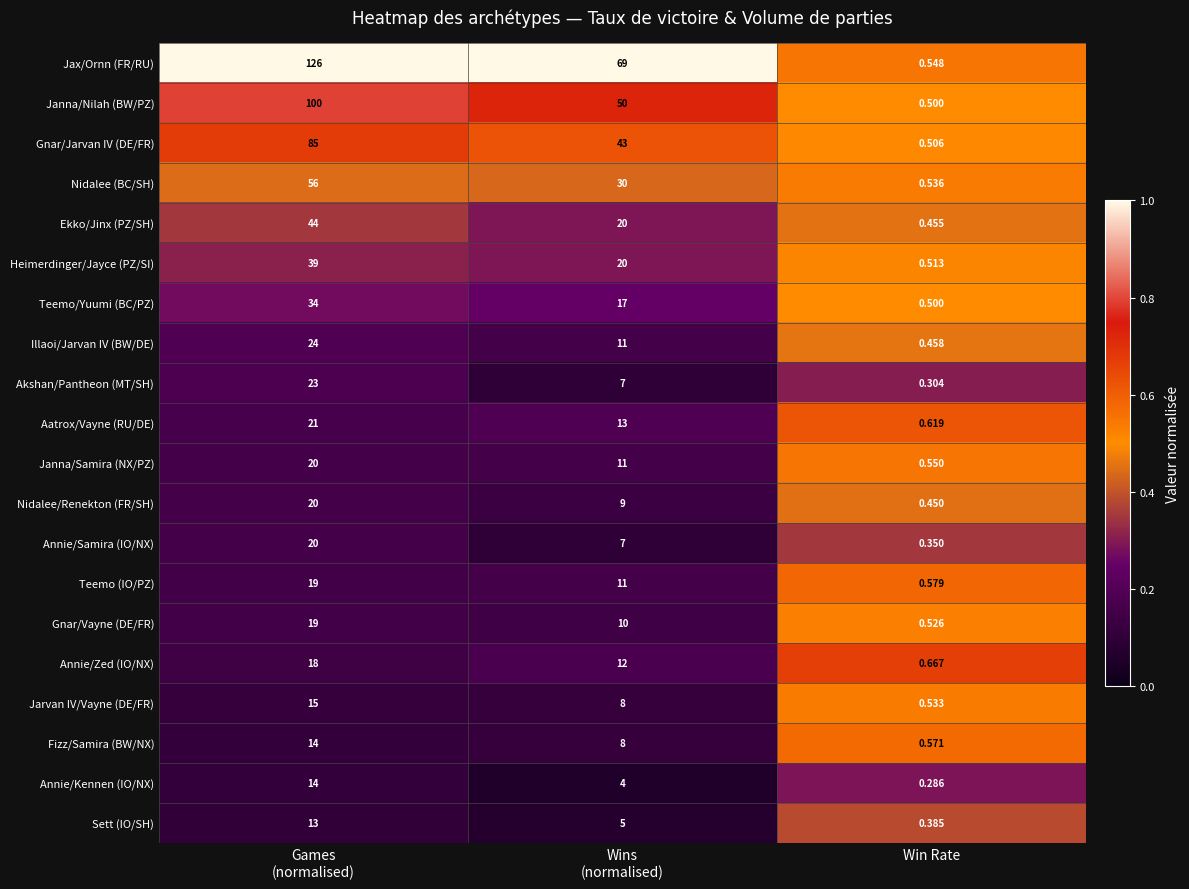

What is the total value across all series at Wins
(normalised)?

365.0